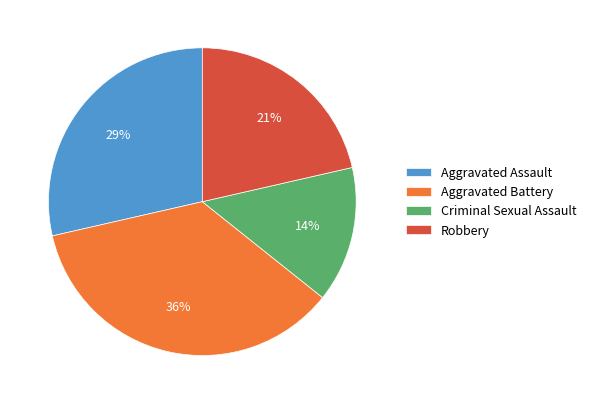

What is the largest slice in the pie chart?

Aggravated Battery